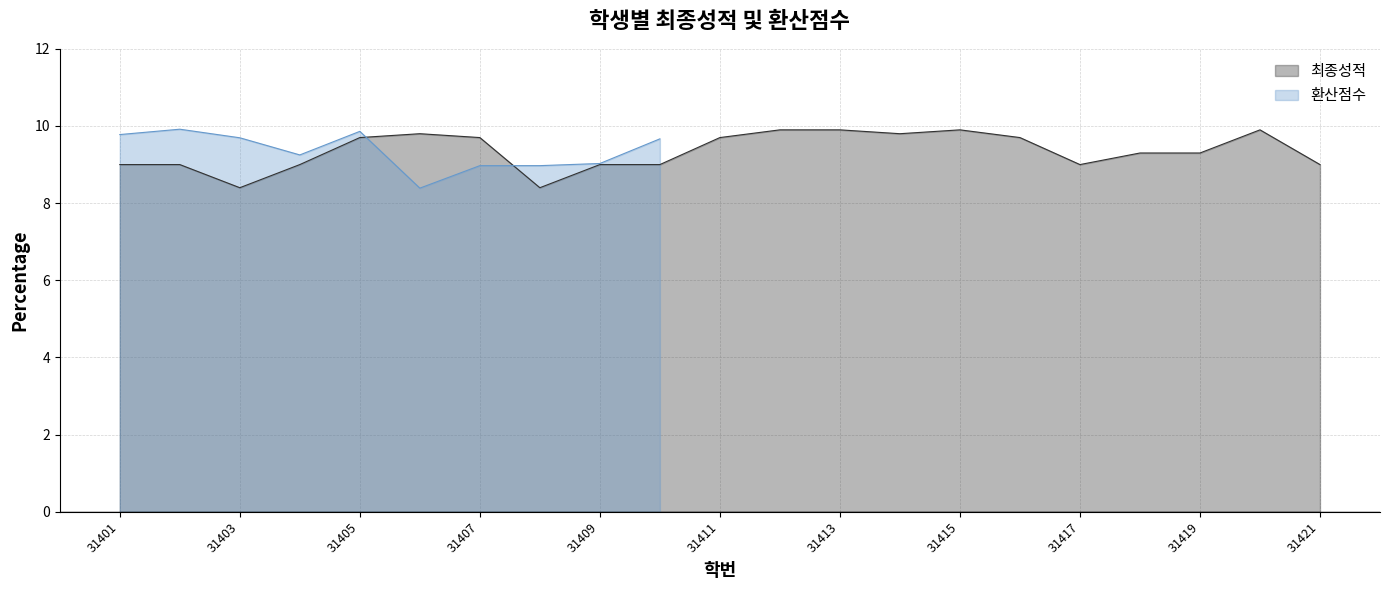

Is it true that 최종성적 equals 9.0 at 31421?

True